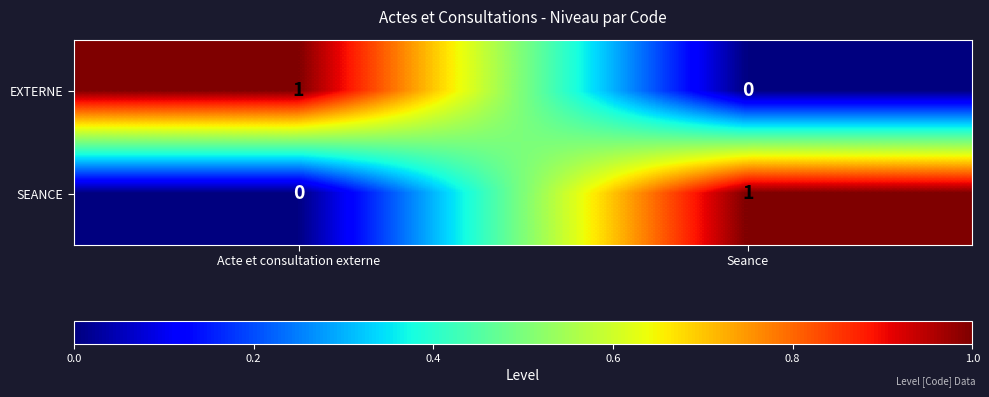

Reading left to right, what are all the values shown in this chart?

EXTERNE: Acte et consultation externe=1	Seance=0
SEANCE: Acte et consultation externe=0	Seance=1